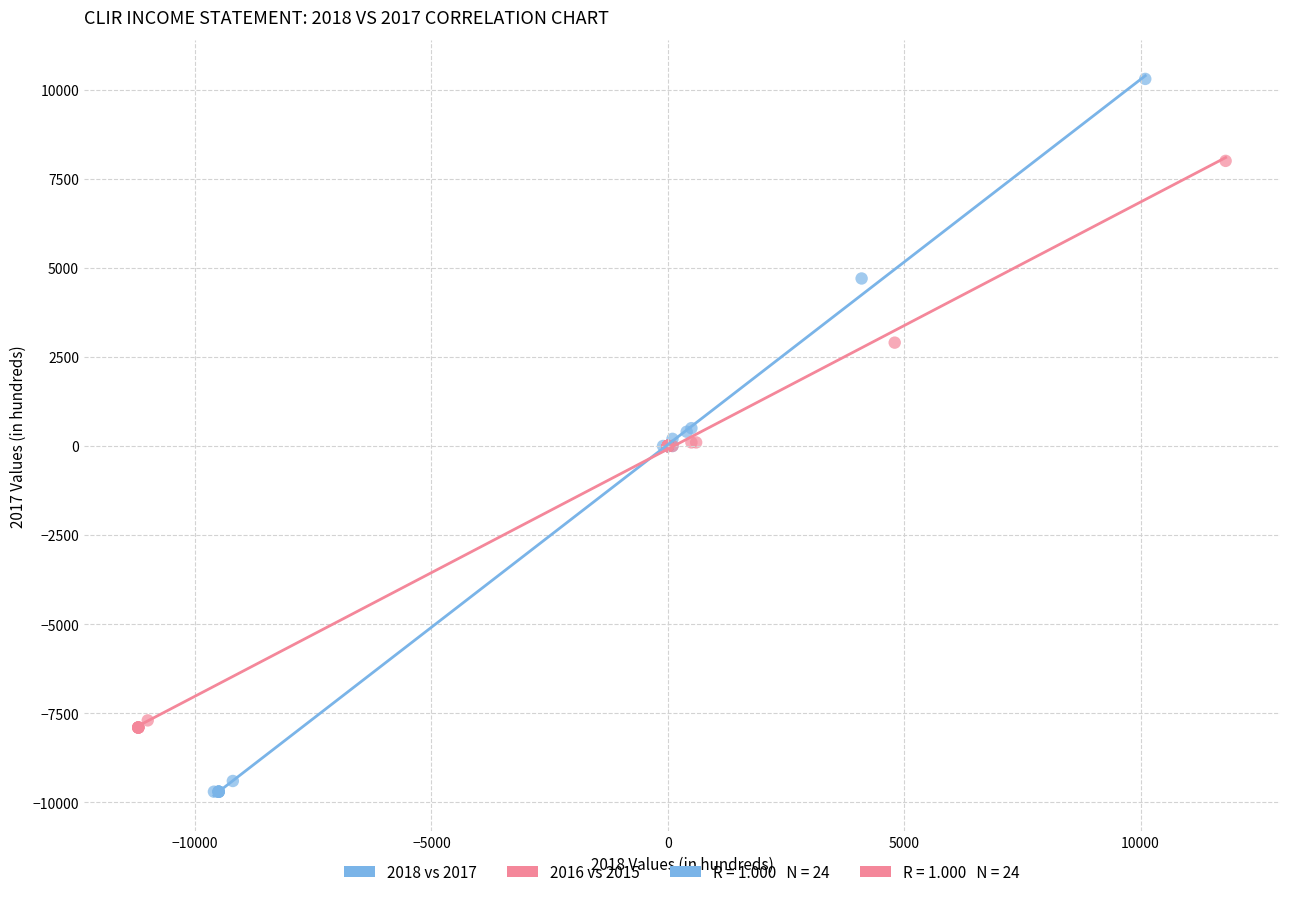

Which series has the widest spread of Y values?

2018 vs 2017